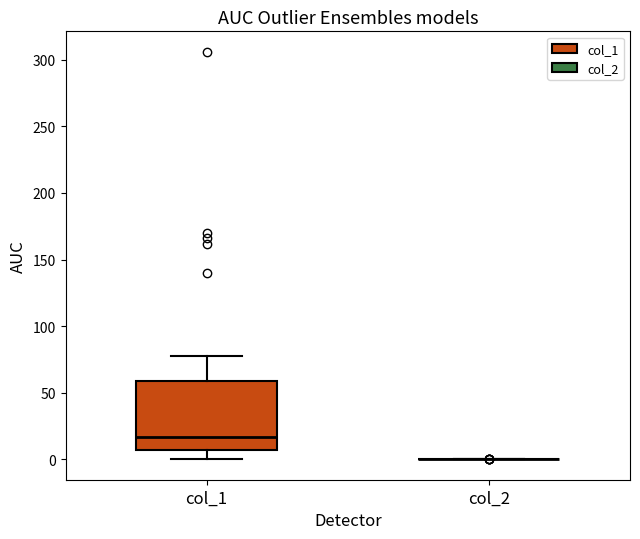

Reading left to right, transcribe this box plot: for each box, give where its median line is, the range the box spans, and where its two whiskers end, as read against the y-axis. The values are not printed on the chart, so give them approximately, as read against the axis.

col_1: median 15, box 5 to 60, whiskers 0 to 80
col_2: box collapsed to a line at 0, whiskers 0 to 0